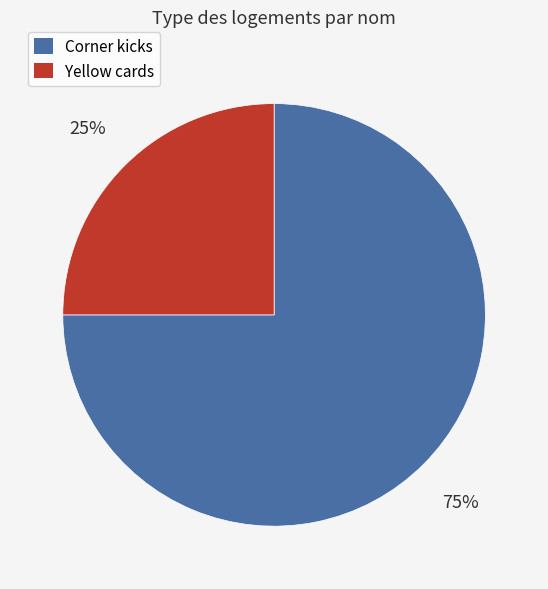

Count the number of slices in the pie.

2